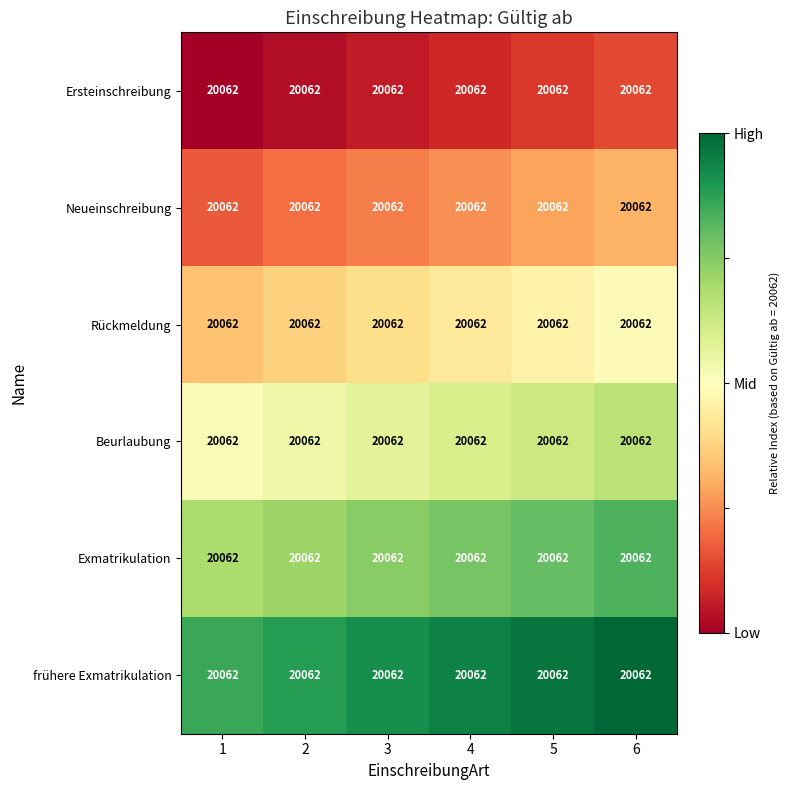

At which category is the sum across all series the highest?

6